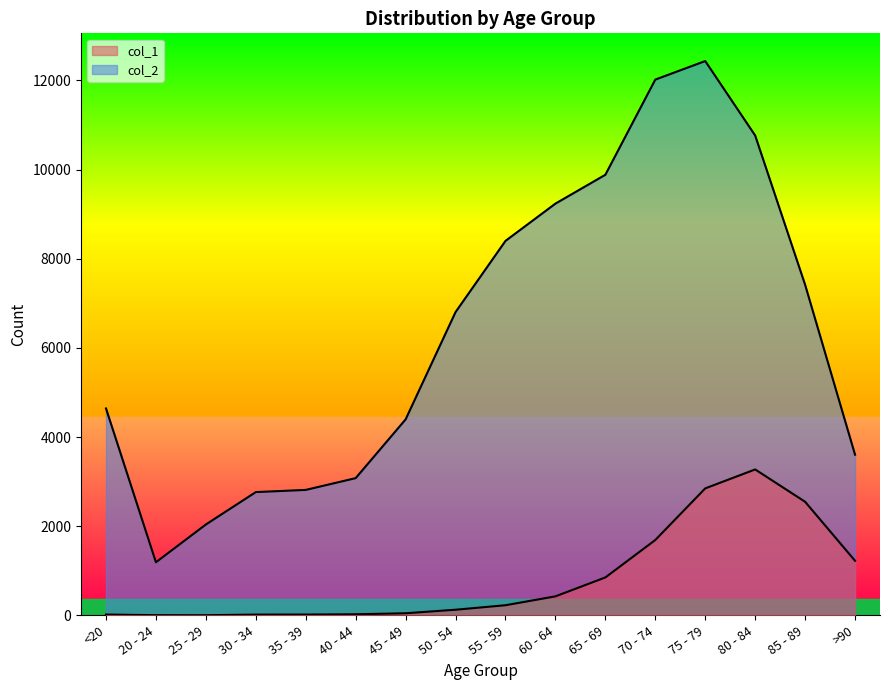

List the series in order of their peak value, highest first.

col_2, col_1